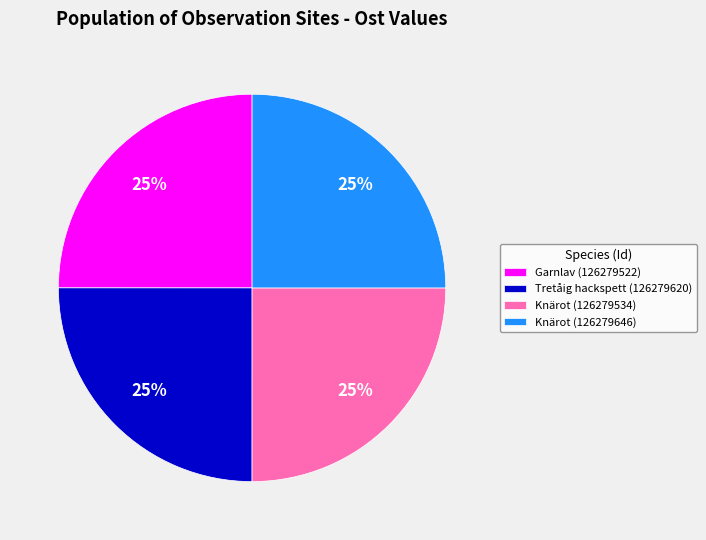

The Garnlav (126279522) slice represents 17% of the pie. True or false?

False